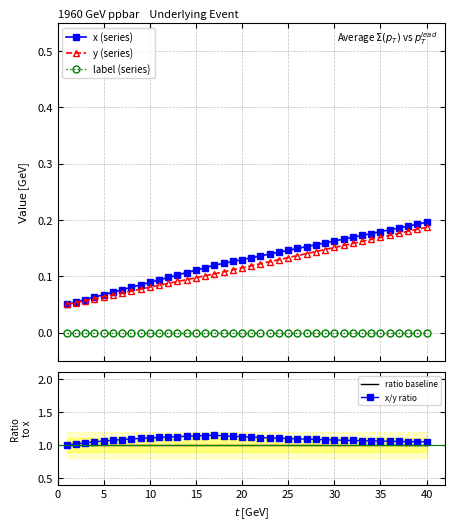

What value does the ratio baseline series have at 33?

1.0